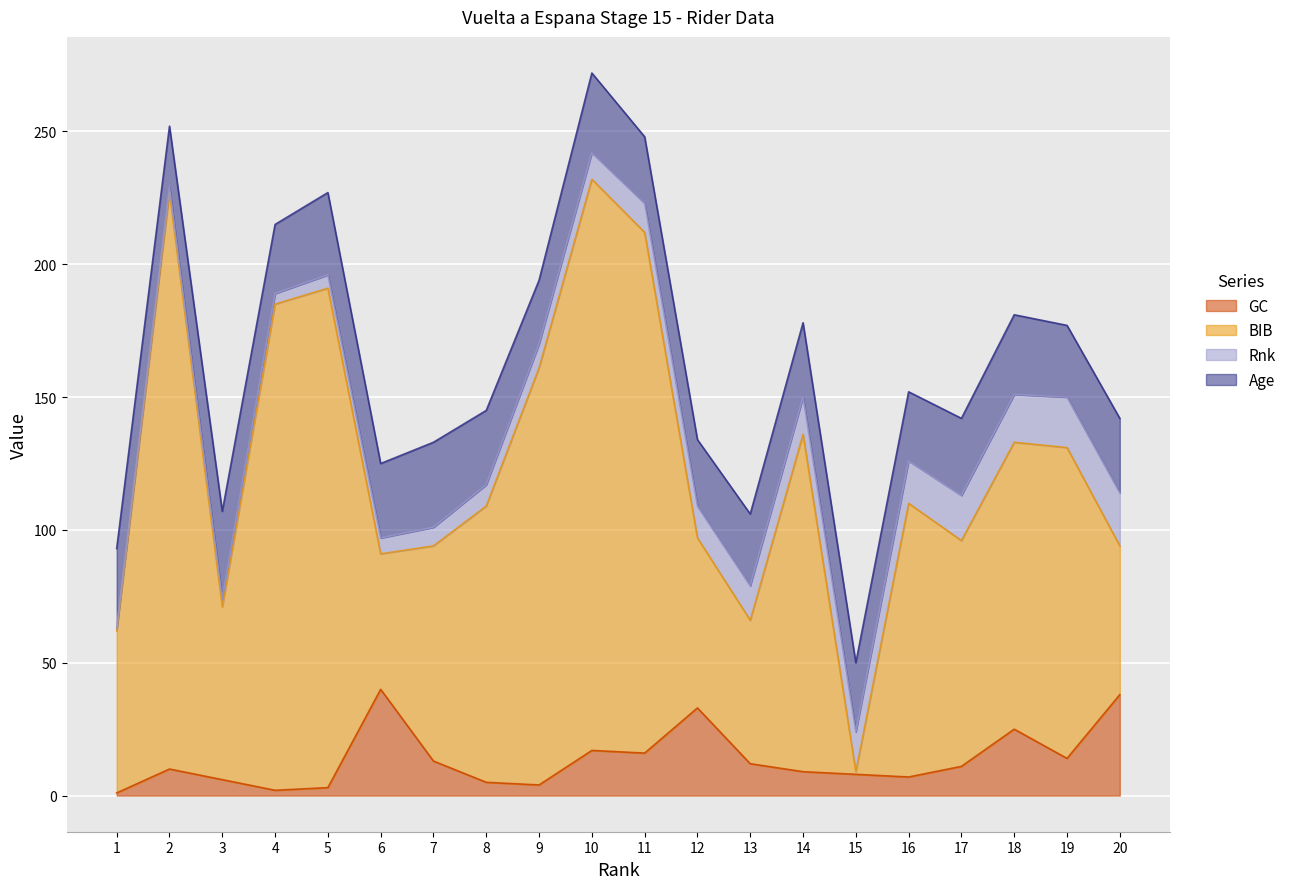

What is the smallest value displayed?

1